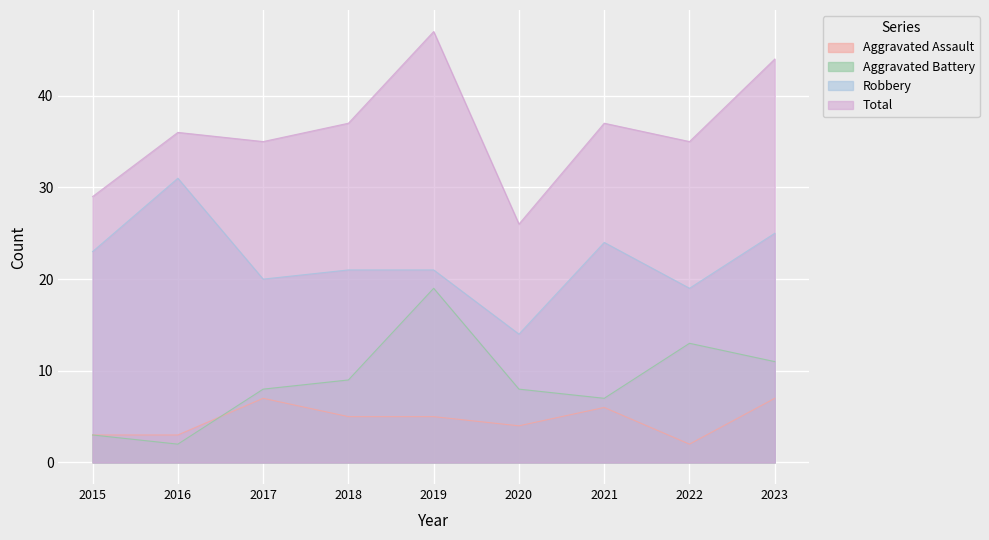

At which category does the chart reach its minimum across all series?

2022